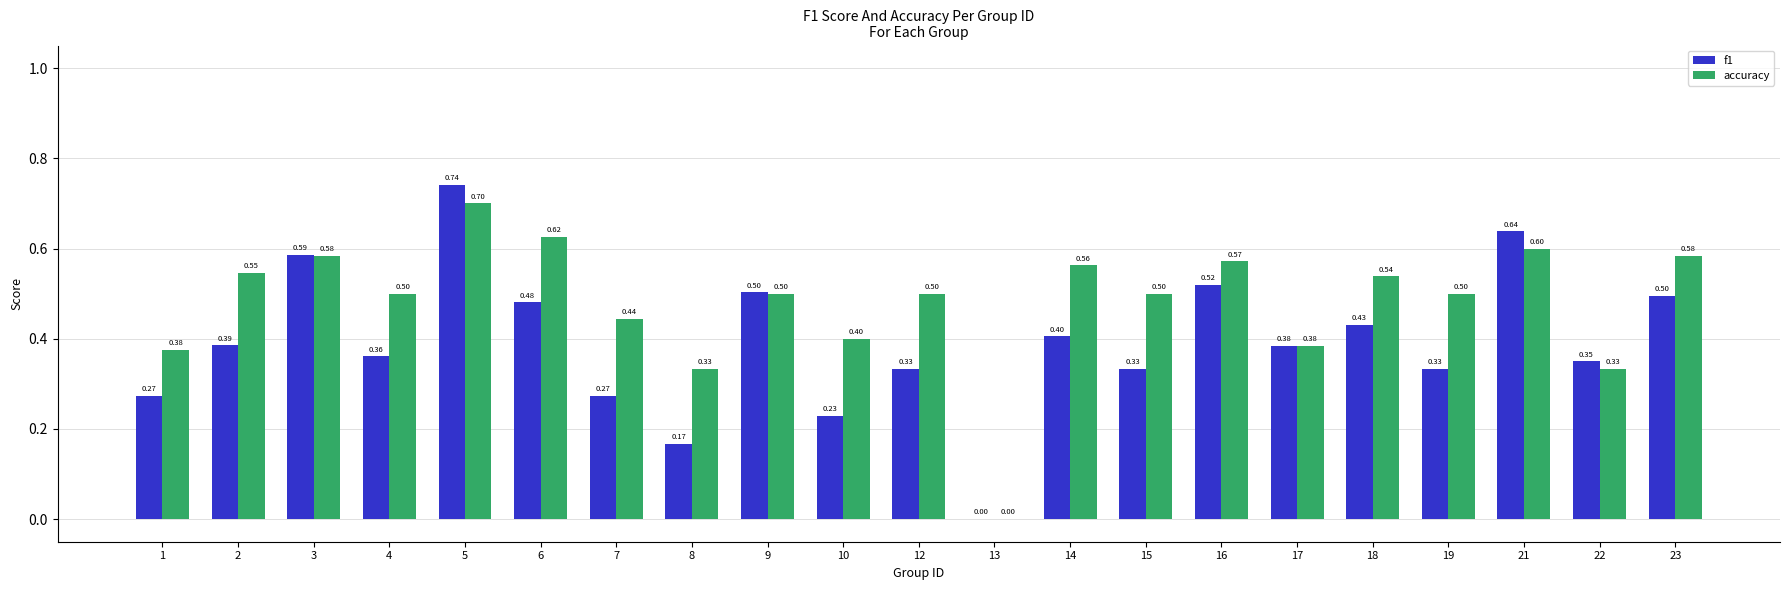

Is the value of f1 at 23 greater than the value of accuracy at 3?

No